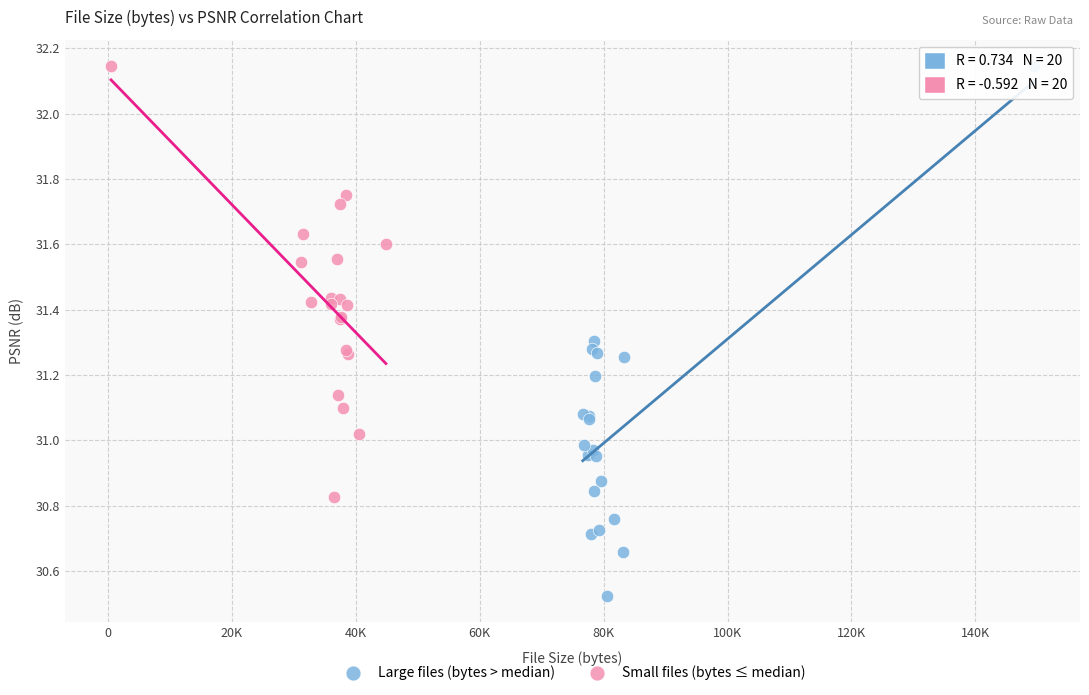

Which series has the widest spread of Y values?

Large files (bytes > median)